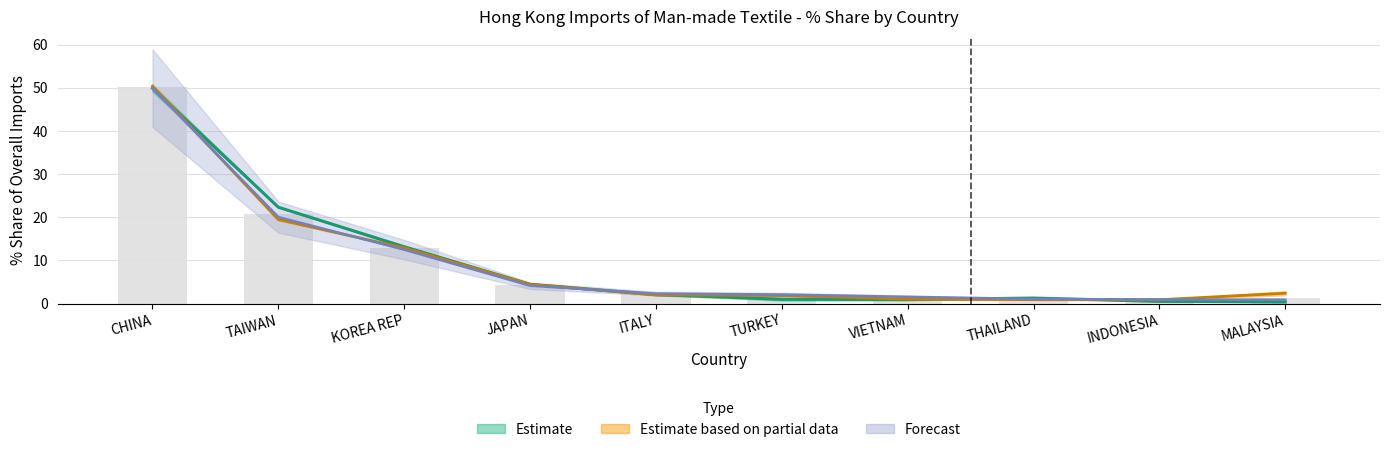

Reading left to right, list all the values displayed in this chart.

201712_% Share: 49.9	22.3	13.2	4.5	2.1	1.0	0.9	1.3	0.5	0.4
201612_% Share: 50.1	20.7	12.9	4.4	2.1	1.6	1.1	1.1	0.8	1.3
201812_% Share: 50.4	19.5	12.9	4.4	2.0	1.9	1.0	0.9	0.9	2.4
201808_% Share: 49.9	20.0	12.5	4.1	2.3	2.1	1.6	1.1	1.0	0.9